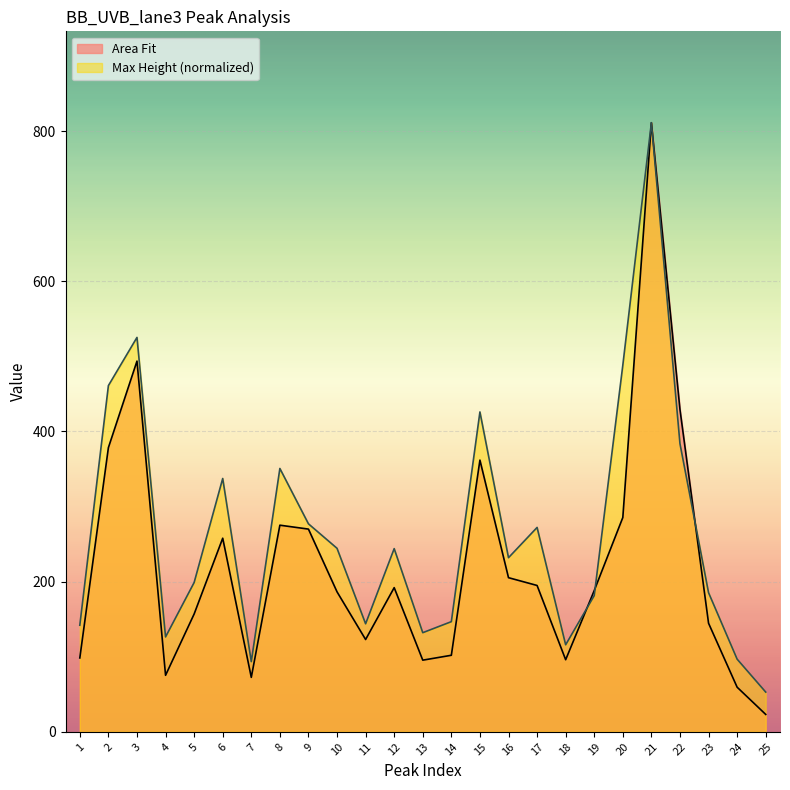

At which label does Max Height reach its peak?

21